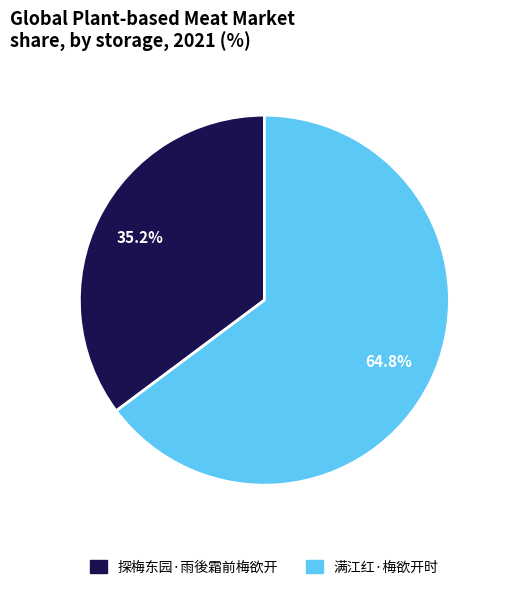

Between 满江红·梅欲开时 and 探梅东园·雨後霜前梅欲开, which is larger?

满江红·梅欲开时